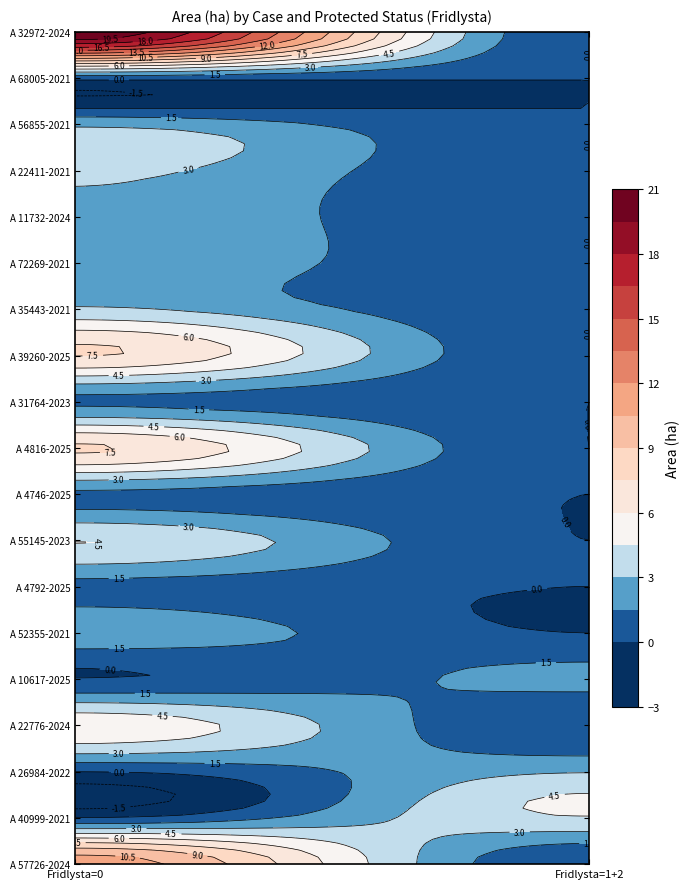

Reading right to left, list all the values displayed in this chart.

A 57726-2024: 0.0	11.4
A 40999-2021: 4.4	0.0
A 26984-2022: 2.9	0.0
A 22776-2024: 0.0	5.6
A 10617-2025: 1.9	0.0
A 52355-2021: 0.0	2.5
A 4792-2025: 0.0	1.0
A 55145-2023: 0.0	4.5
A 4746-2025: 0.0	1.1
A 4816-2025: 0.0	7.7
A 31764-2023: 0.0	1.2
A 39260-2025: 0.0	7.6
A 35443-2021: 0.0	3.2
A 72269-2021: 0.0	2.8
A 11732-2024: 0.0	2.8
A 22411-2021: 0.0	3.4
A 56855-2021: 0.0	2.7
A 68005-2021: 0.0	0.5
A 32972-2024: 0.0	20.7